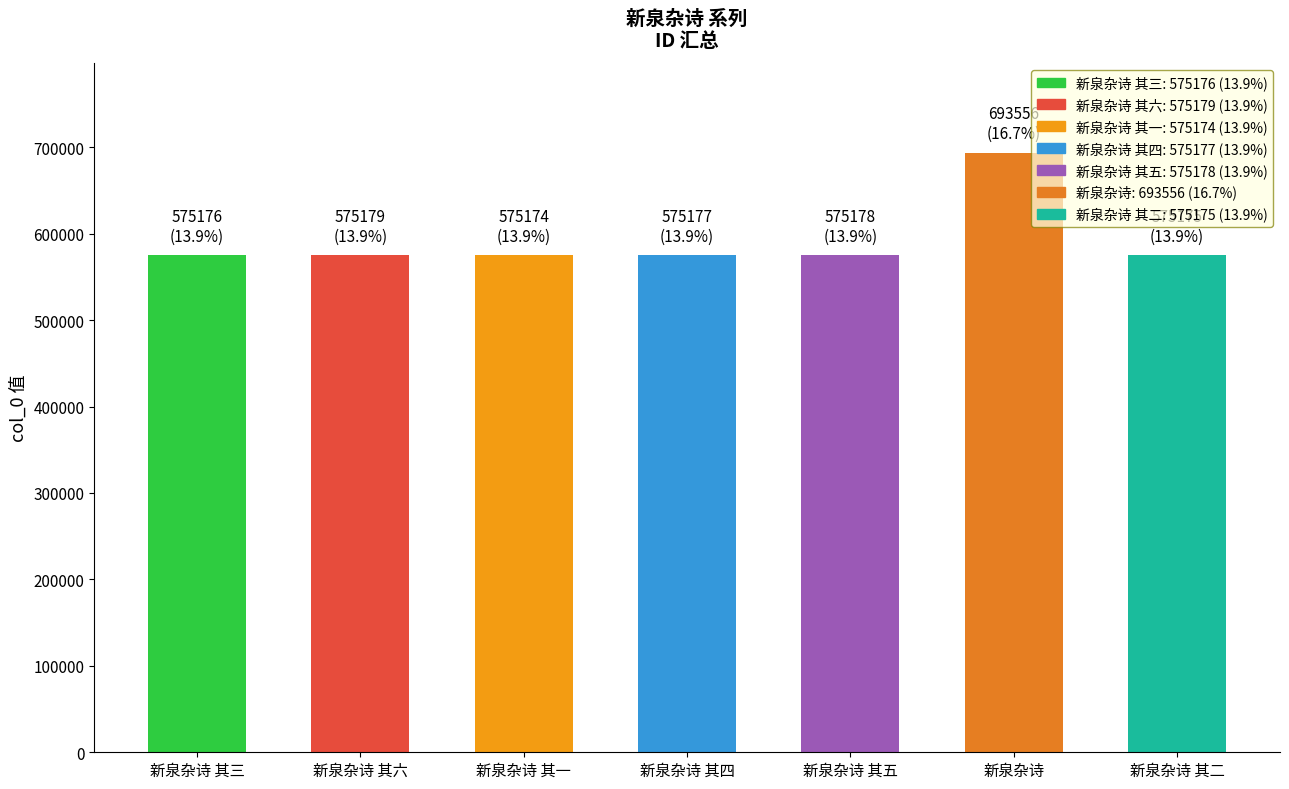

The chart shows a value of 227261 at 新泉杂诗 其五. True or false?

False